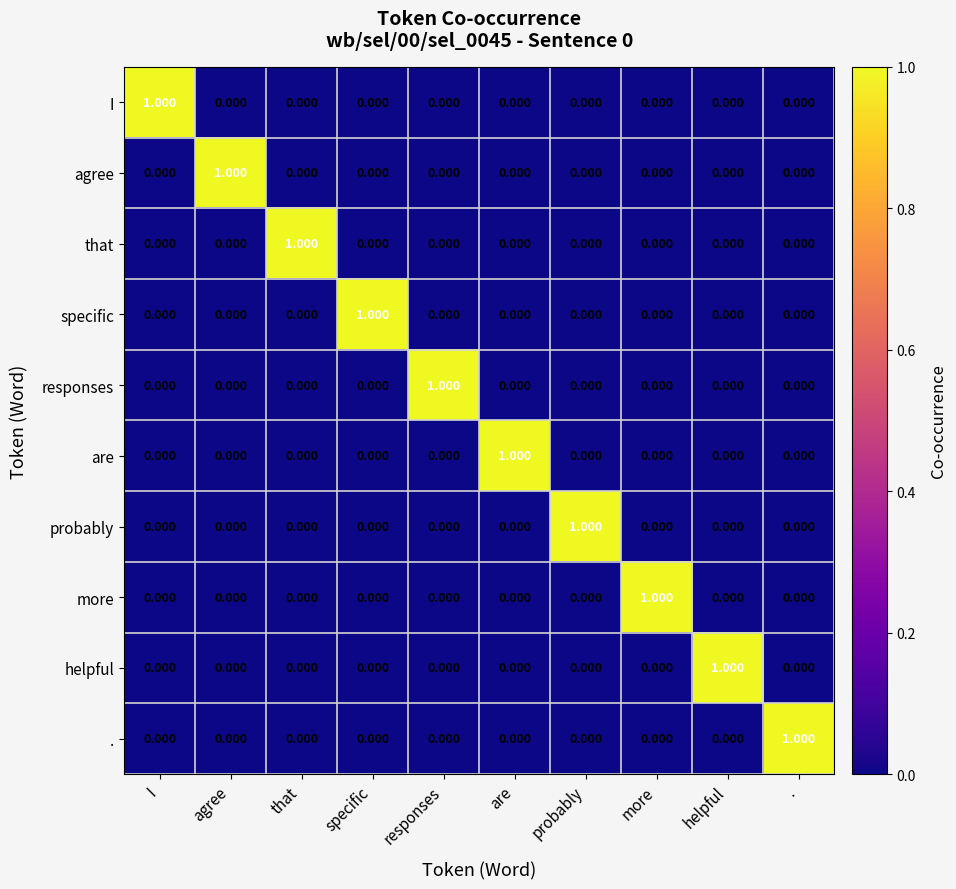

What is the total value across all series at agree?

1